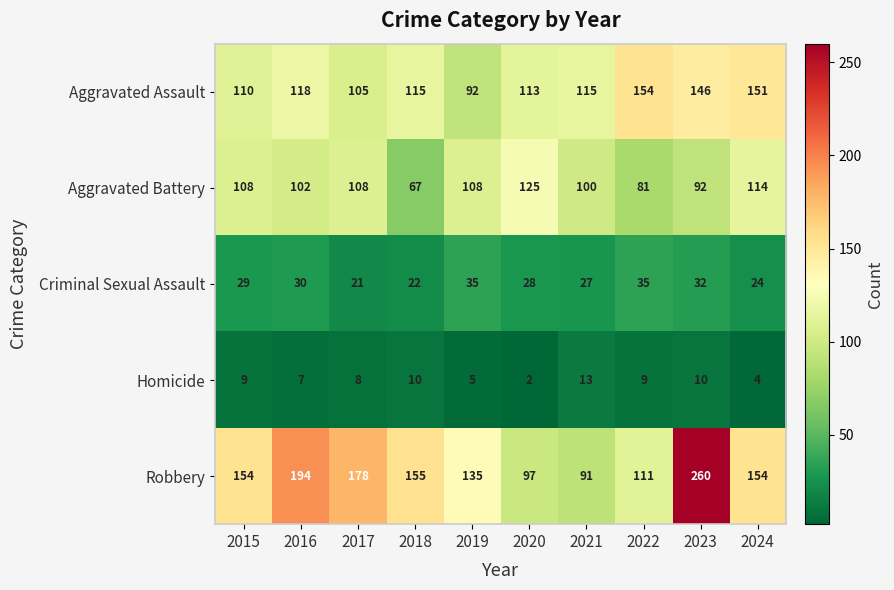

Rank the series at 2018 from highest to lowest value.

Robbery, Aggravated Assault, Aggravated Battery, Criminal Sexual Assault, Homicide